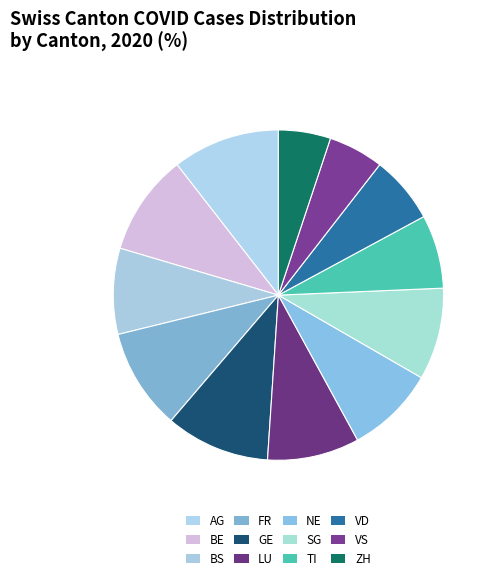

How many slices are in this pie chart?

12